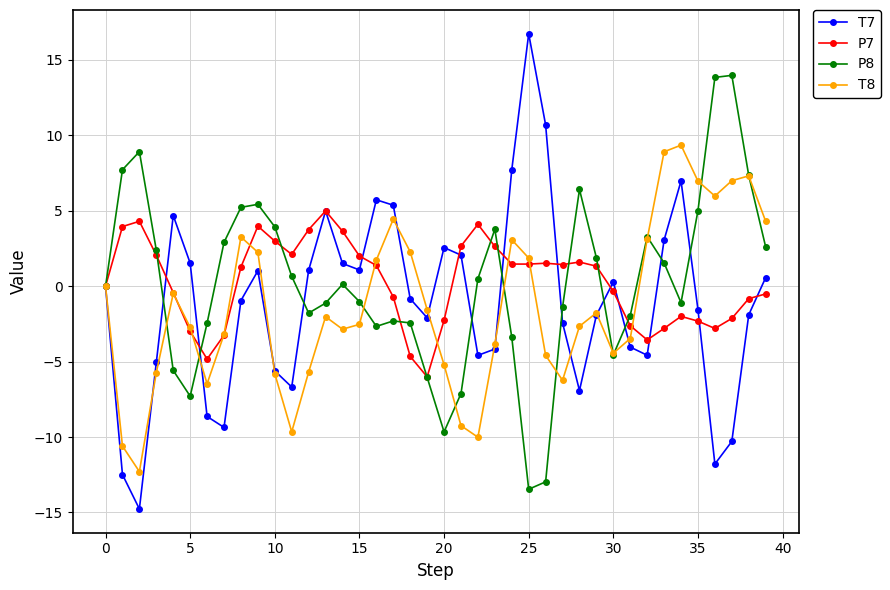

Which series ends up on top after the final intersection of P7 and T7?

T7